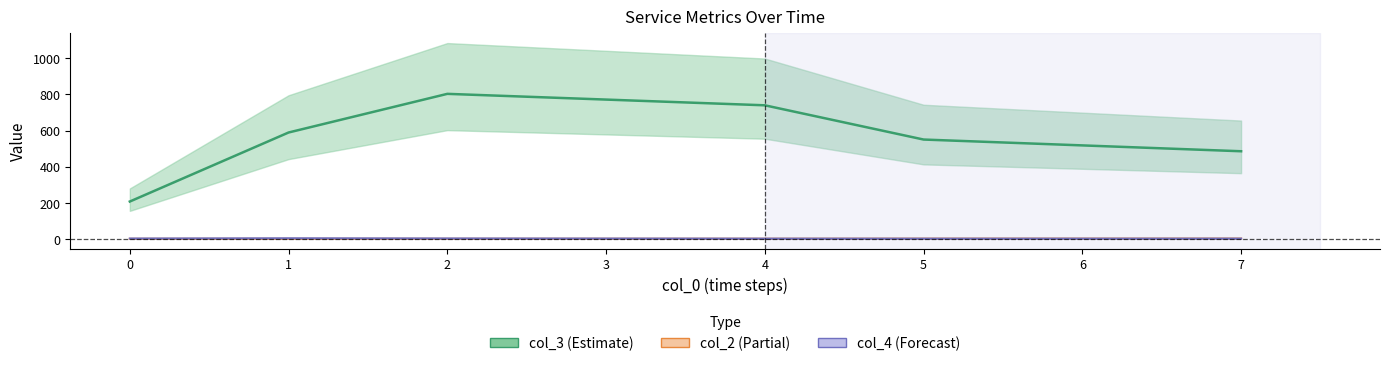

The value of col_3 at 19 is 19. True or false?

False